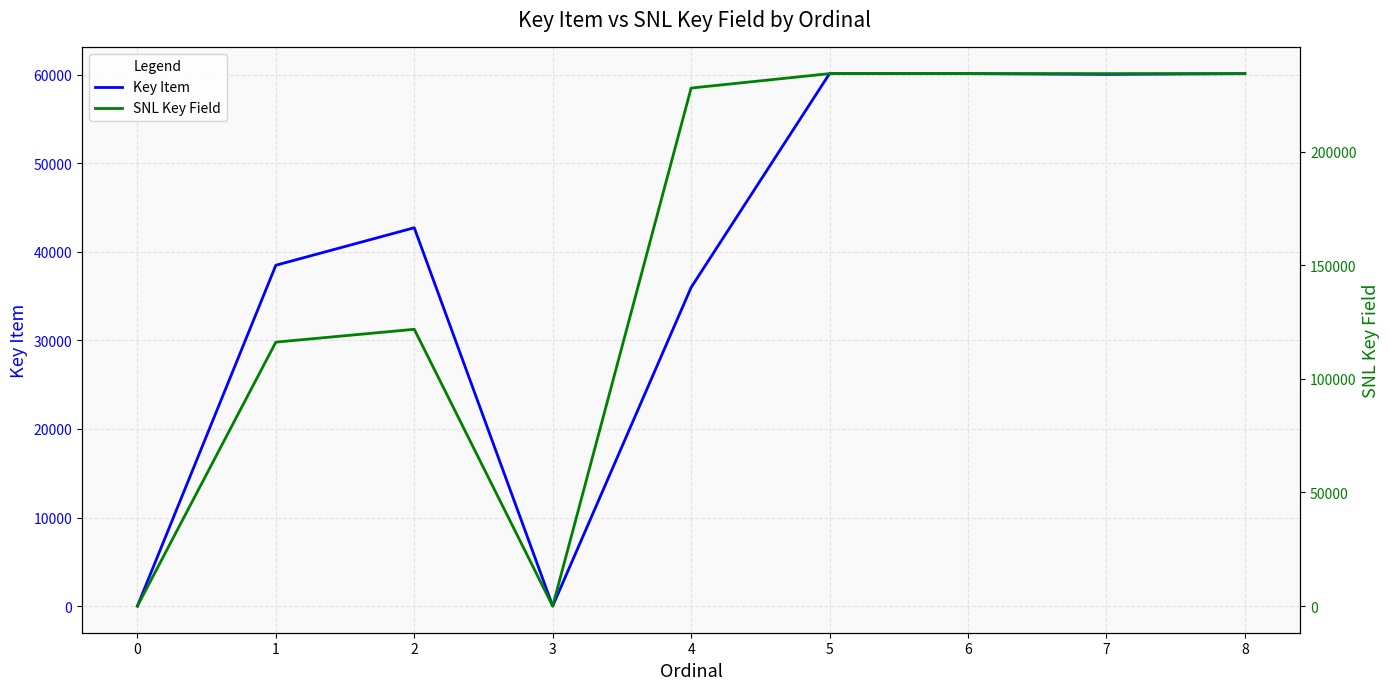

How many values in the Key Item series are below 42721?

4